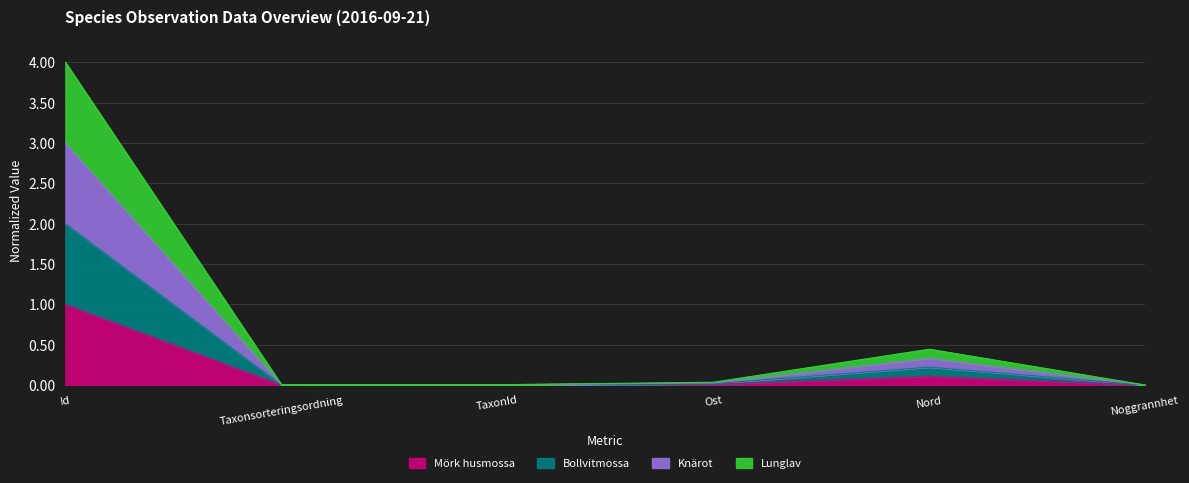

True or false: Lunglav and Knärot intersect in this chart.

False